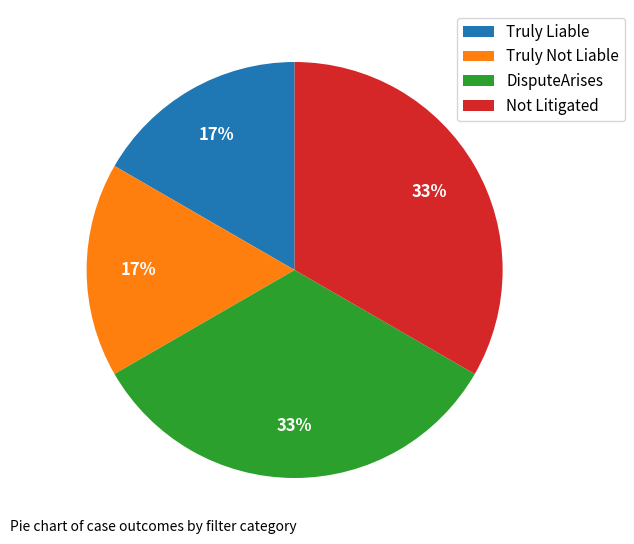

To the nearest percent, what is the average slice percentage?

25%